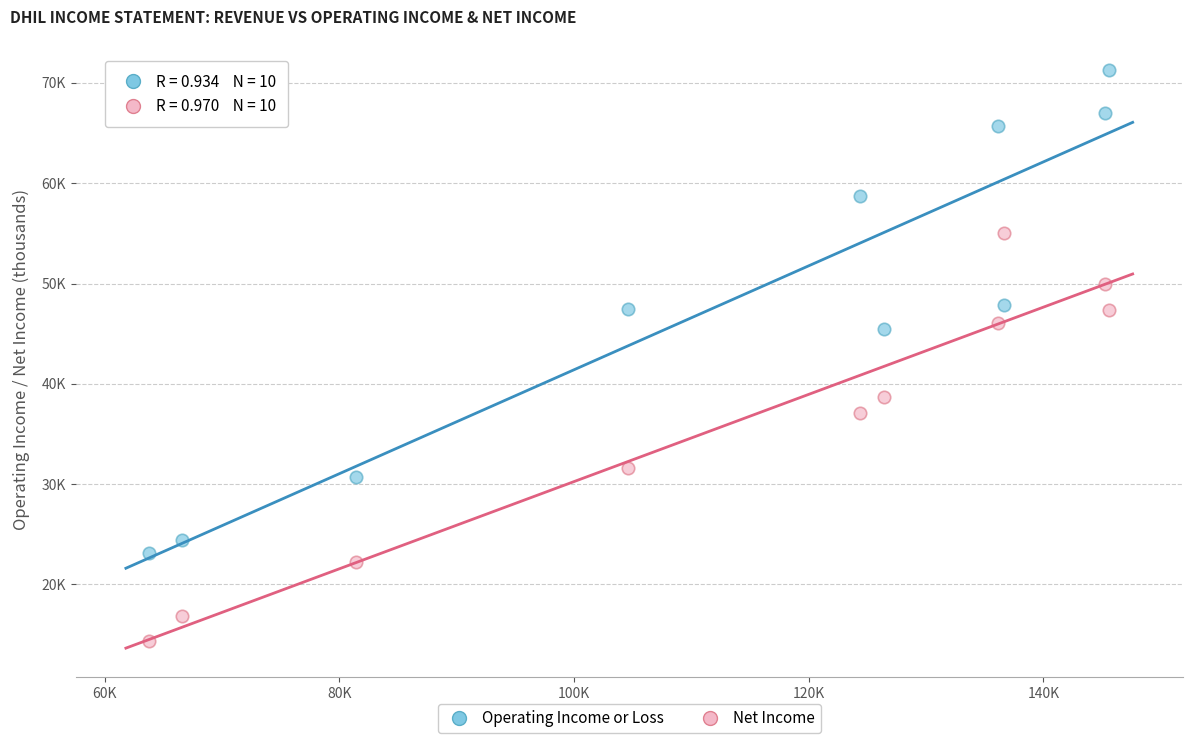

What are all the series names shown in the legend?

Operating Income or Loss, Net Income